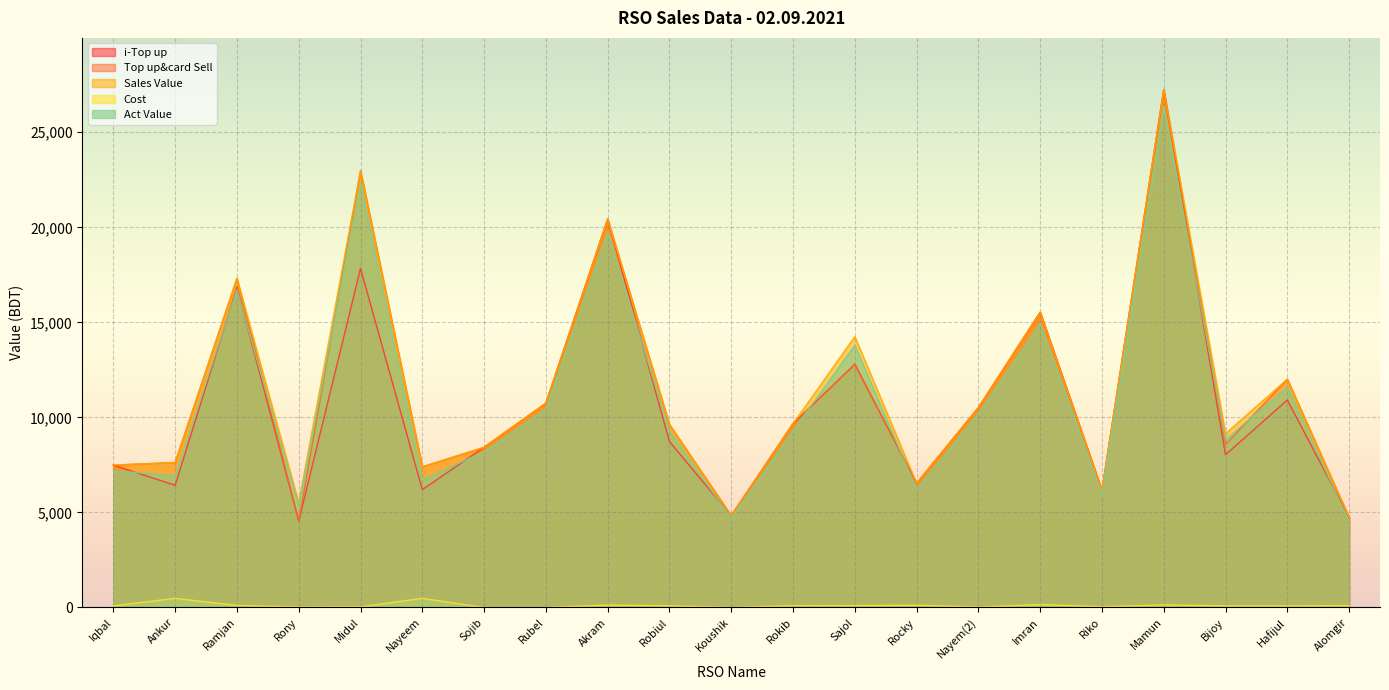

What is the sum of the Top up&card Sell values at Sajol and Robiul?

22420.0